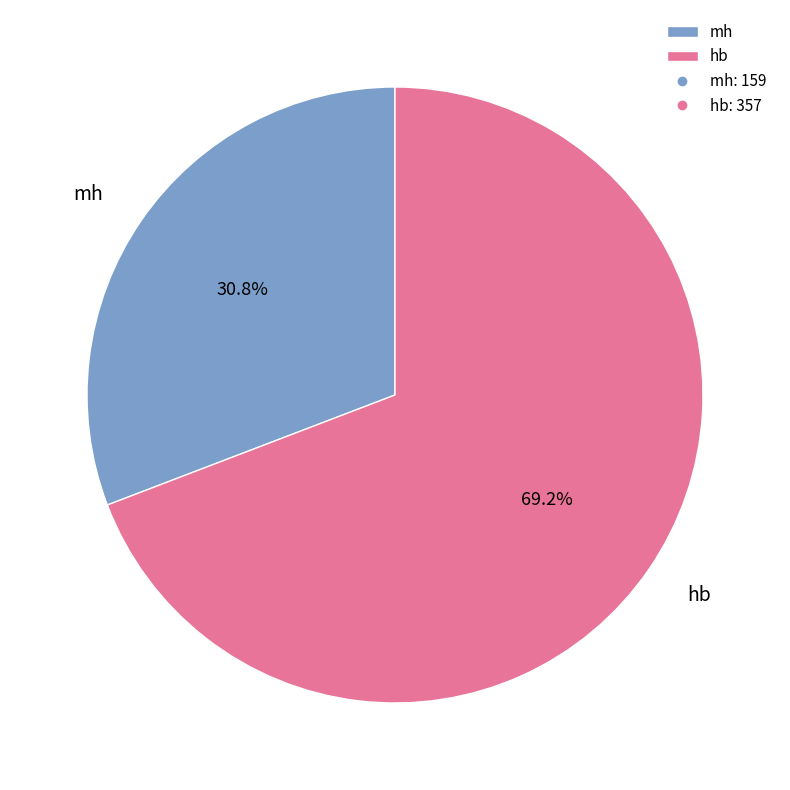

What percentage is NOT represented by hb?

30.8%